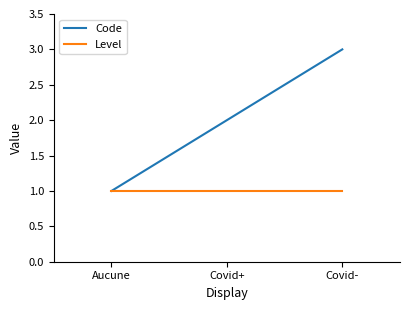

True or false: Code has a value of 0 at Aucune.

False